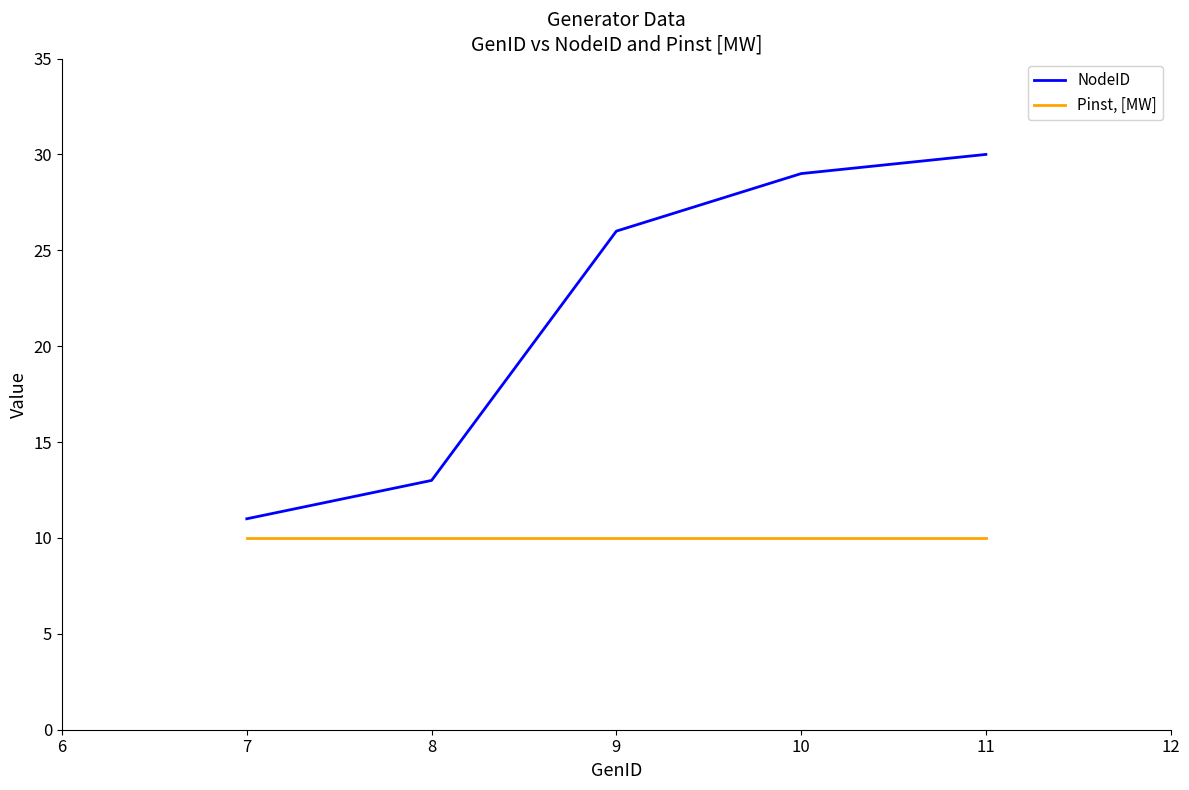

Count the number of categories in the chart.

5